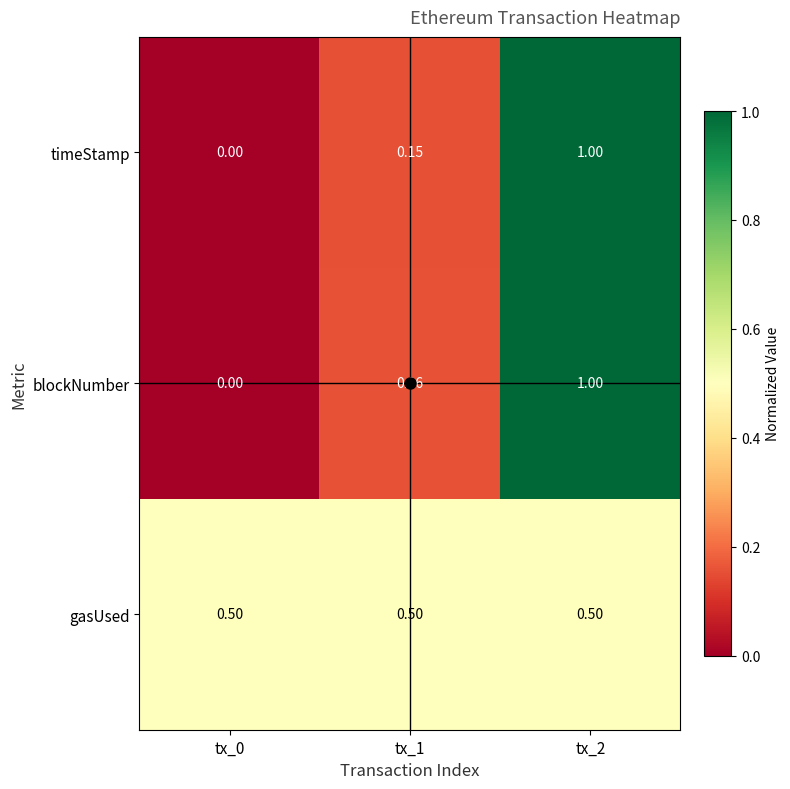

Which series has the largest total across all categories?

gasUsed